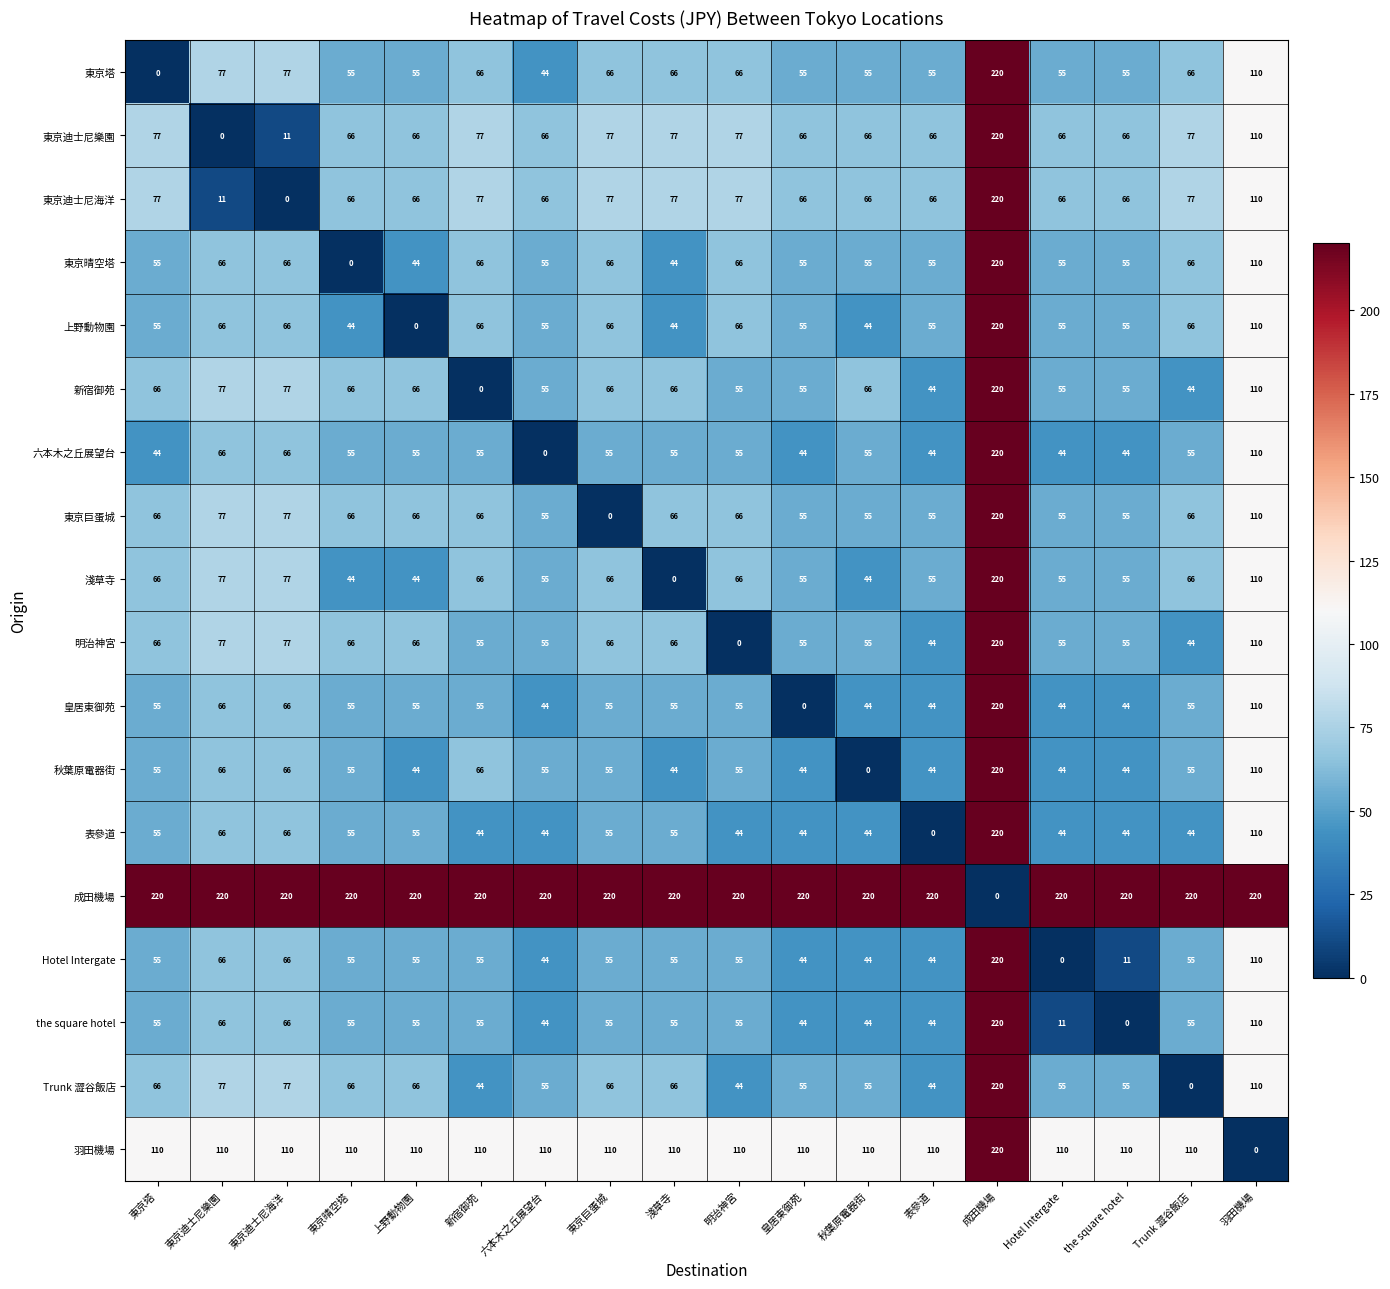

What is the total value across all series at 東京迪士尼樂園?

1331